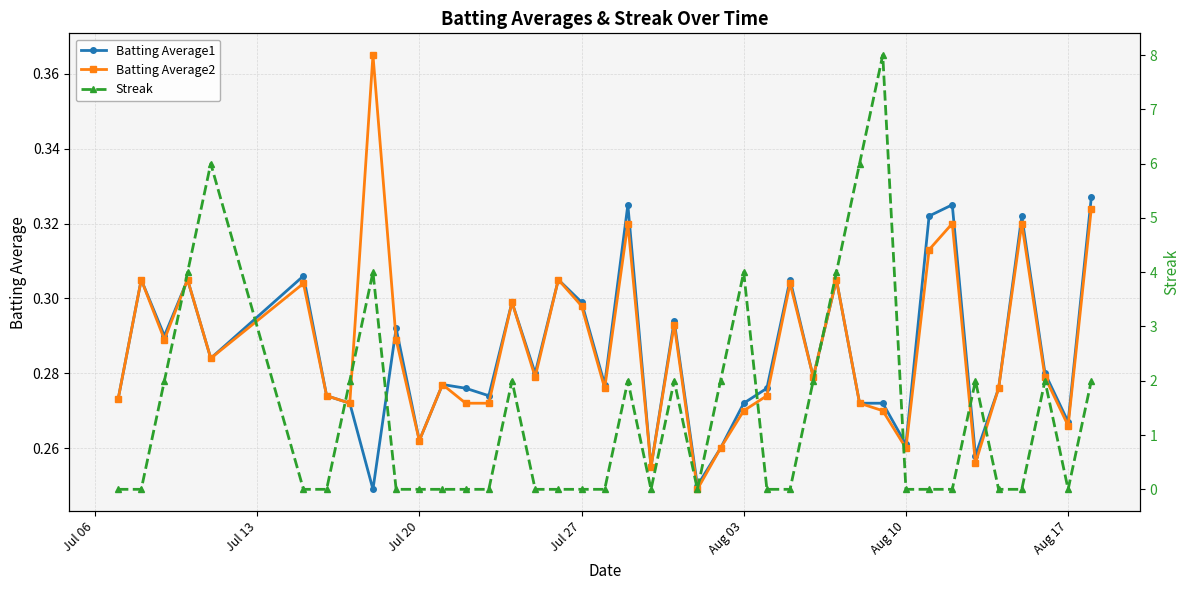

True or false: Batting Average1 has more than 1 points higher than both neighbors.

True